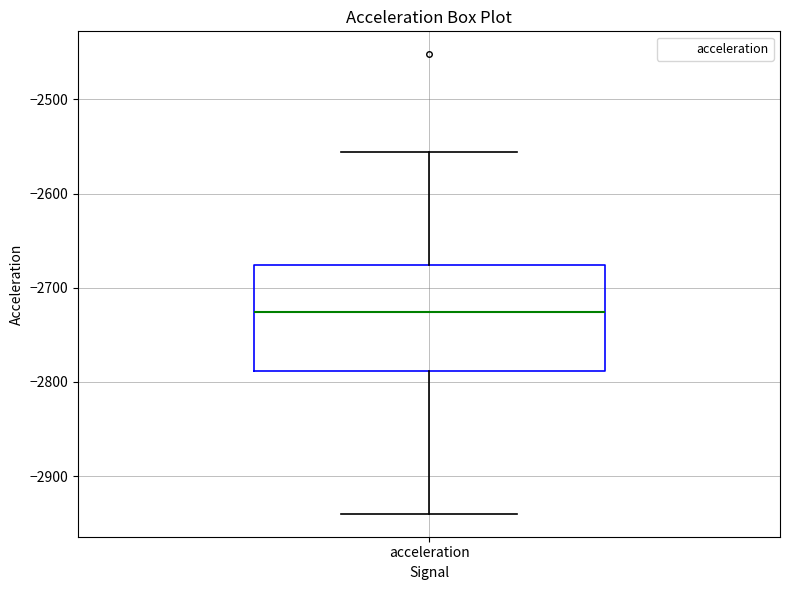

Read this box plot against the y-axis: the position of the median line, the range covered by the box, and the ends of both whiskers. The values are not printed on the chart, so give them approximately, as read against the axis.

median -2730, box -2790 to -2680, whiskers -2940 to -2560